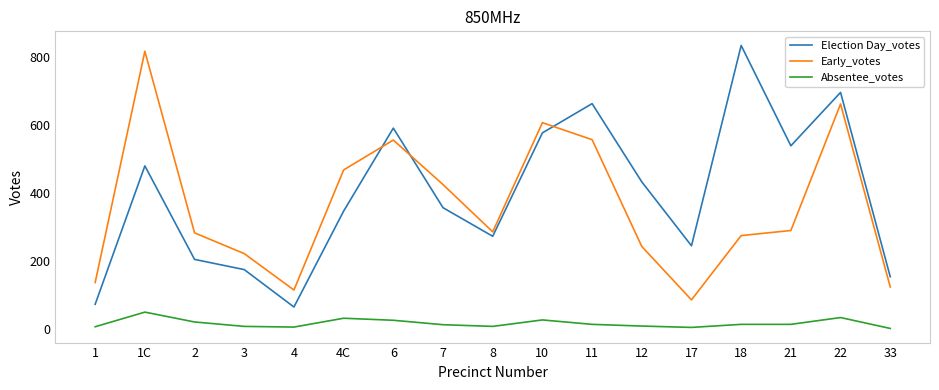

What is the difference between the highest and lowest values at 33?

152